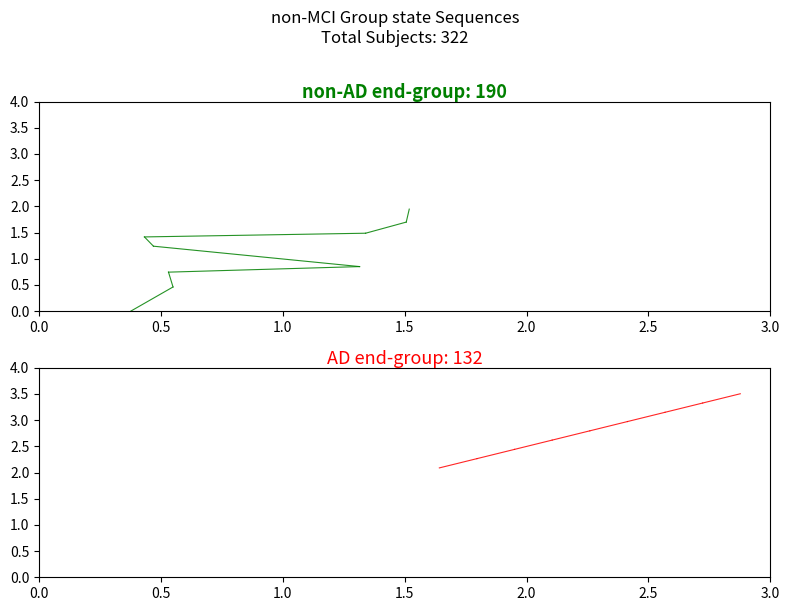

At how many categories does at least one series exceed 0?

2